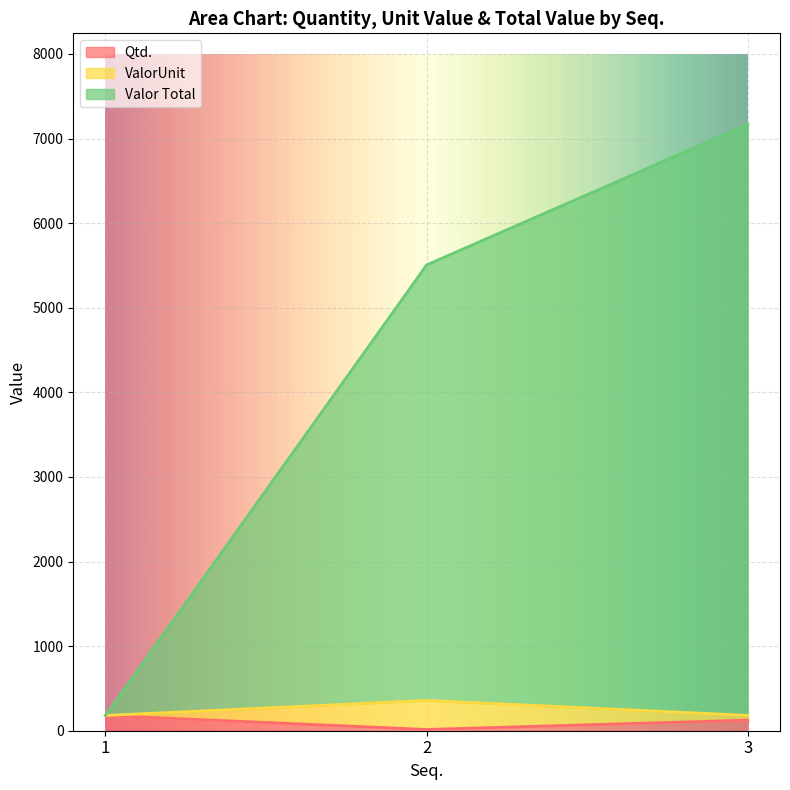

Does the chart display data point markers on the line(s)?

No